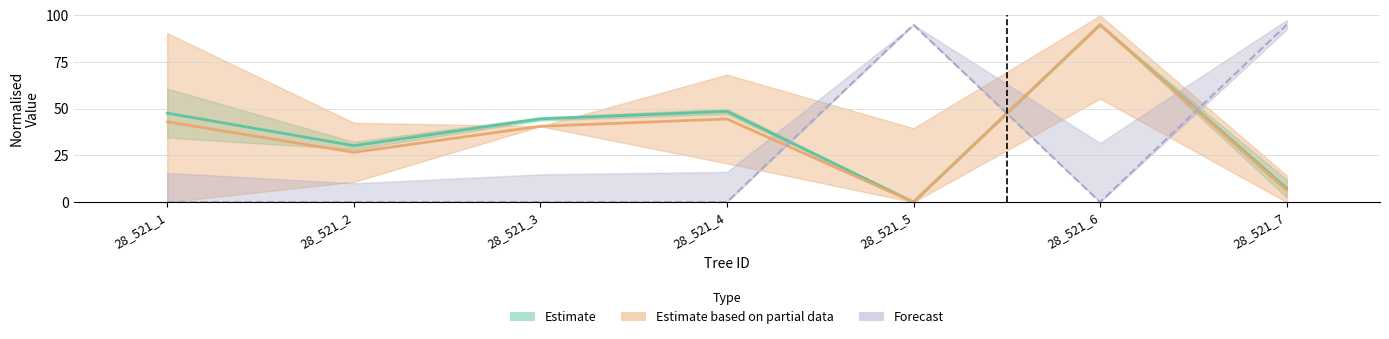

What is the difference between the maximum and minimum values in the dbh_1 series?

95.0